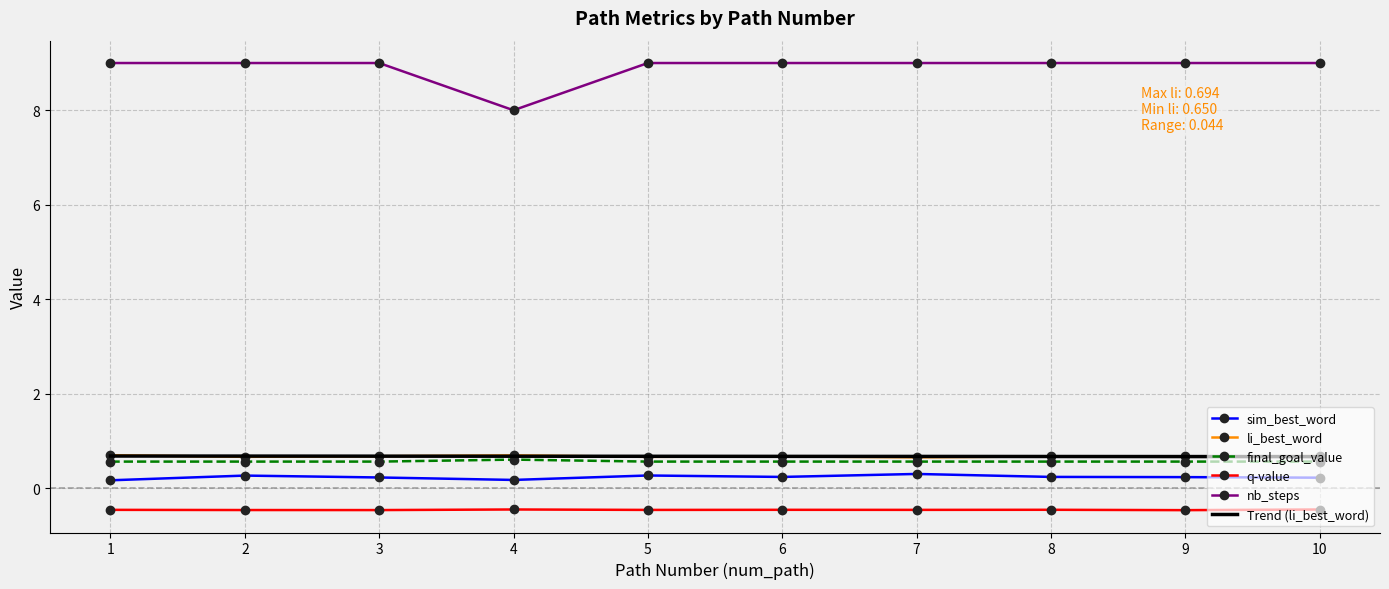

Which series has the largest range (max minus min)?

nb_steps